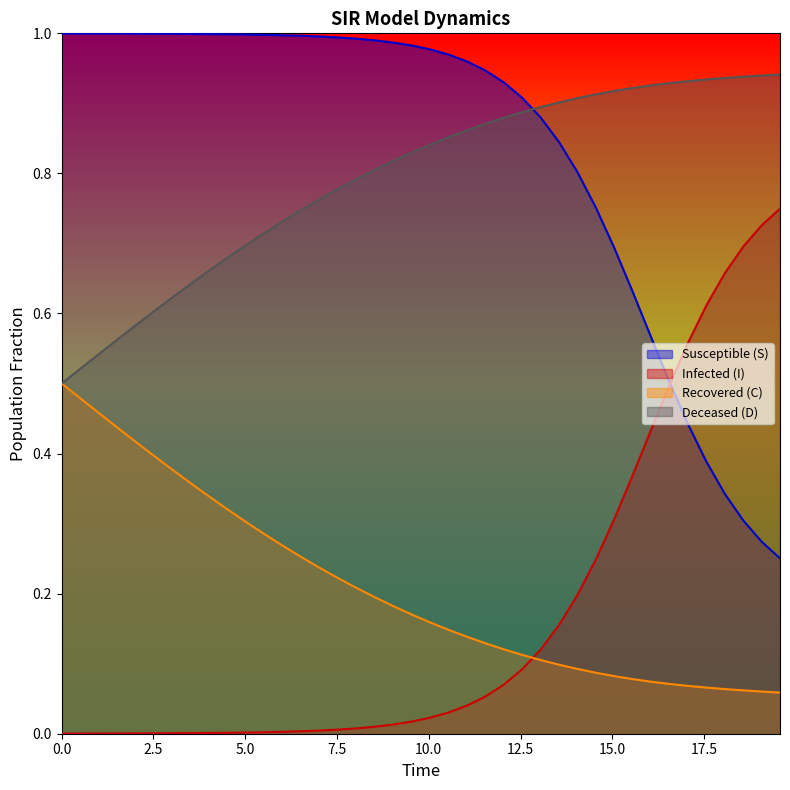

True or false: Recovered (C) and Susceptible (S) cross at least once.

False